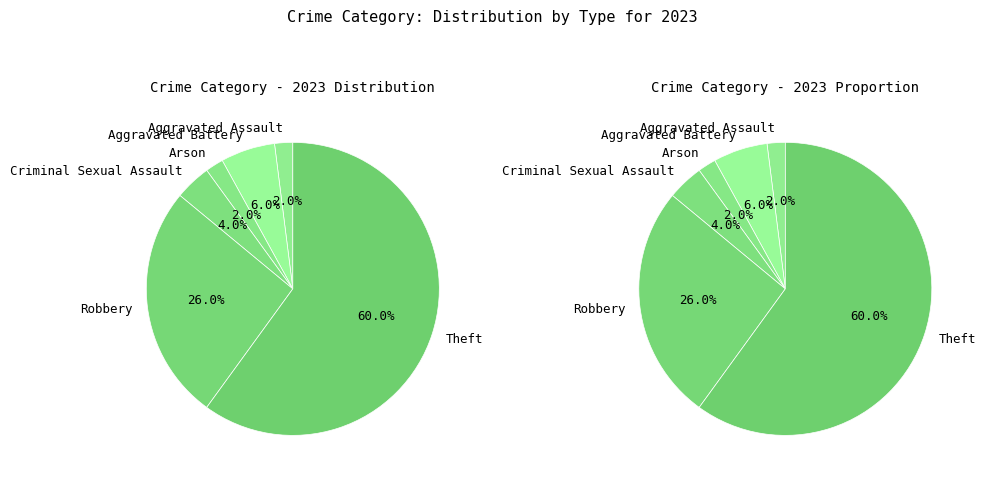

How many segments does this pie chart have?

6